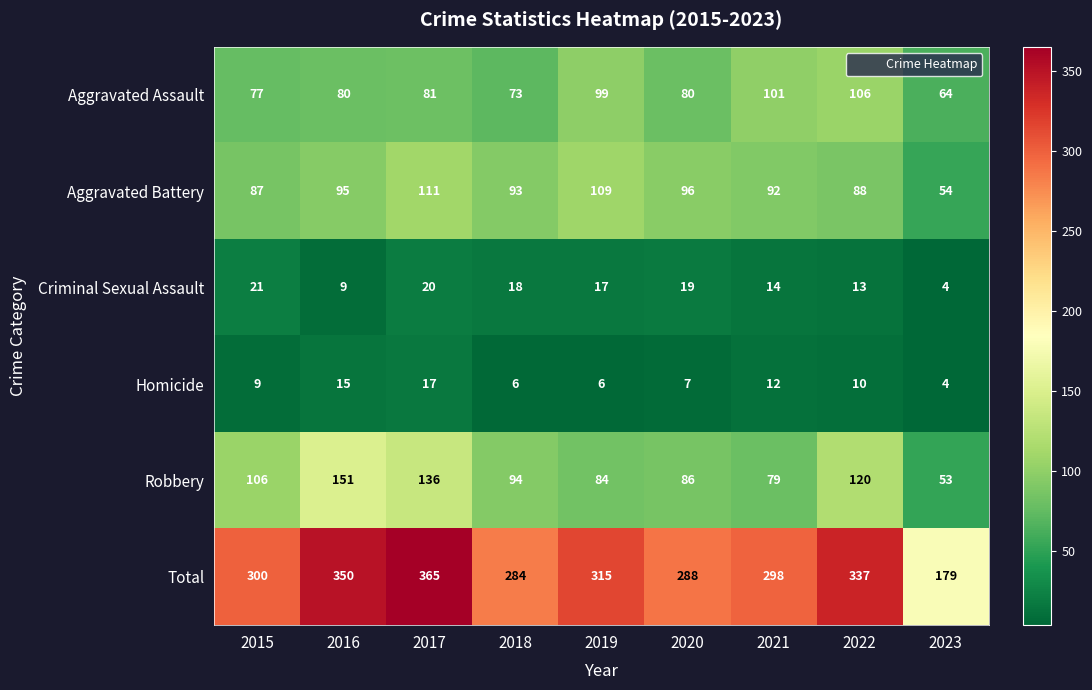

Which series changed the most between 2017 and 2018?

Total